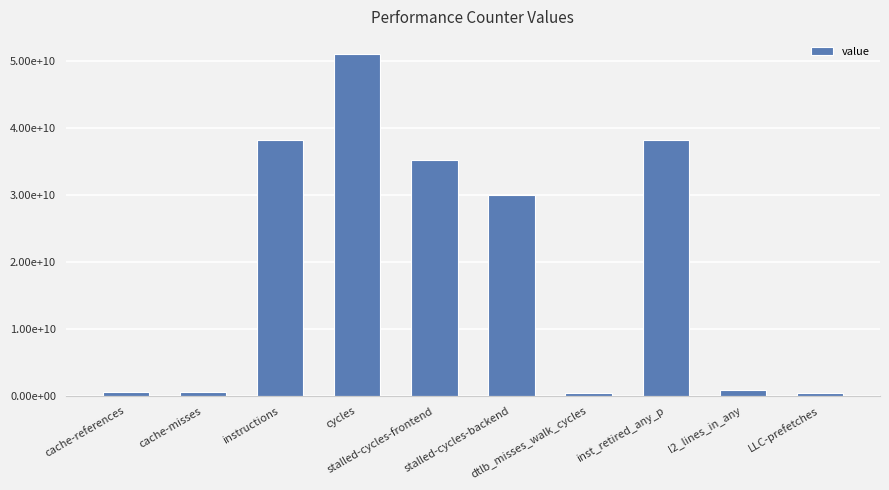

Does the chart contain any negative values?

No